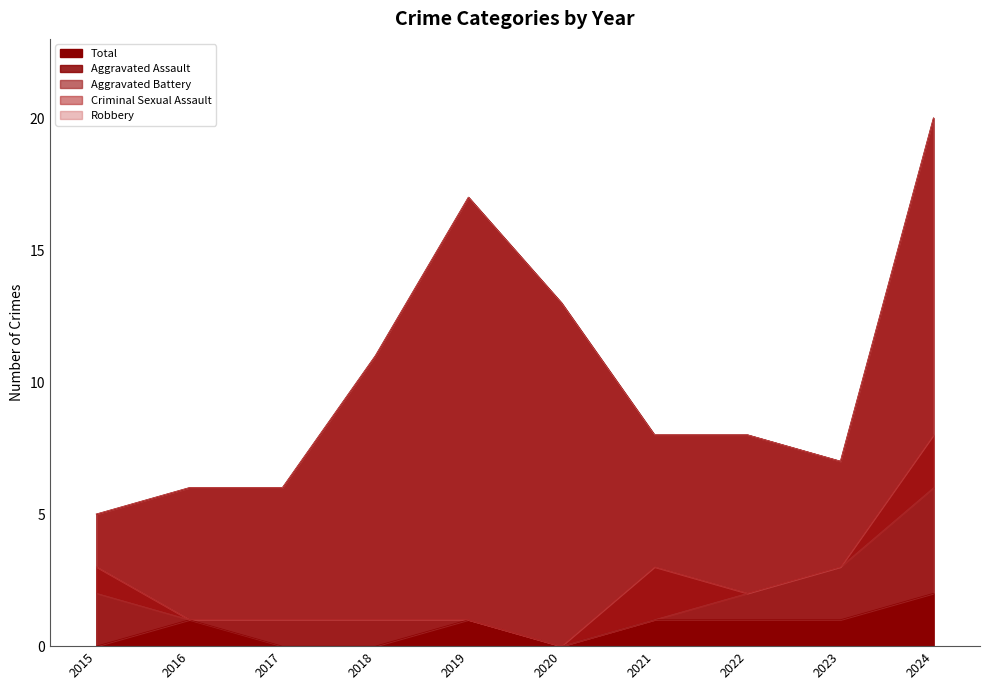

Rank the series at 2016 from highest to lowest value.

Total, Robbery, Aggravated Assault, Aggravated Battery, Criminal Sexual Assault